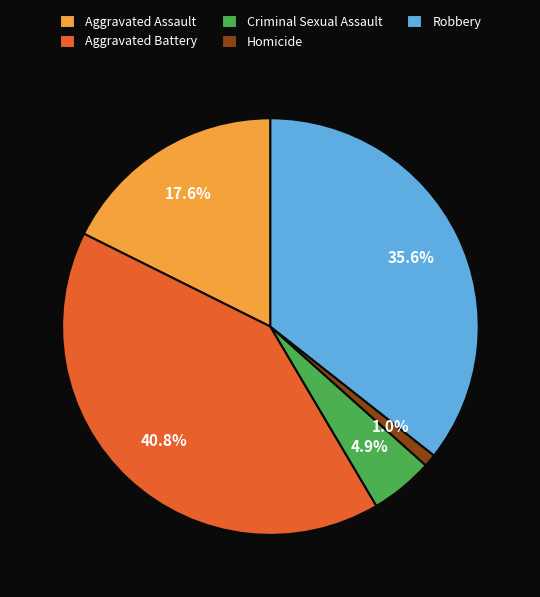

Count the number of slices in the pie.

5